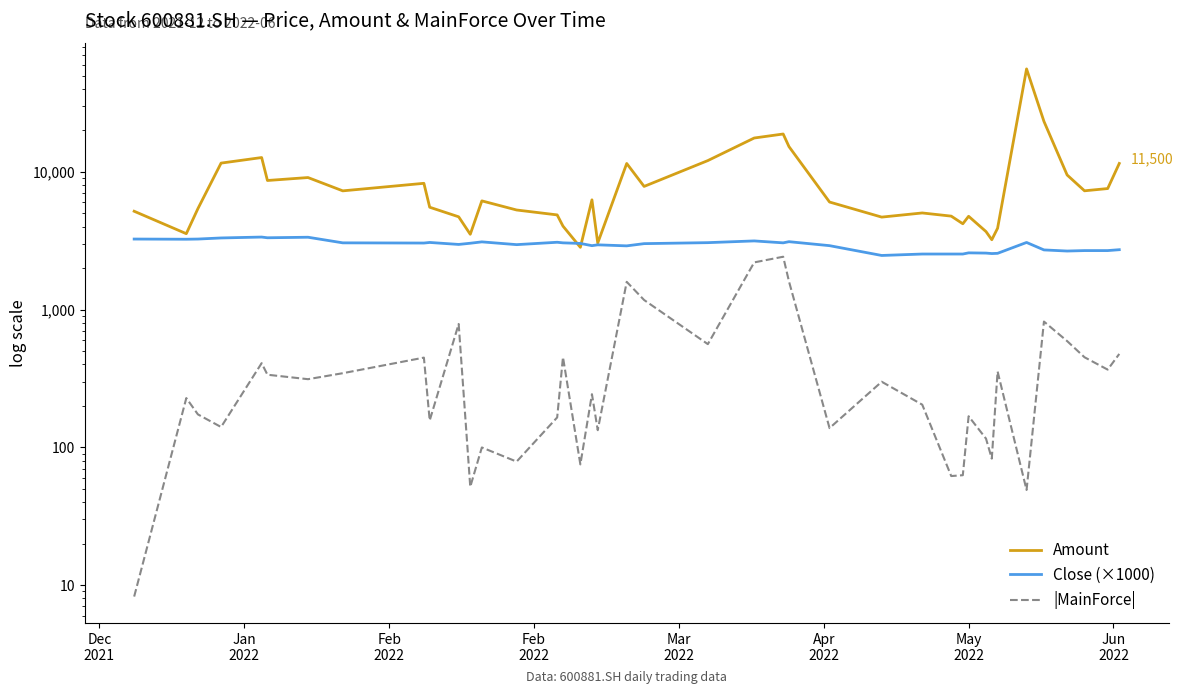

At which category does Close (×1000) reach its first local valley?

Dec
2021